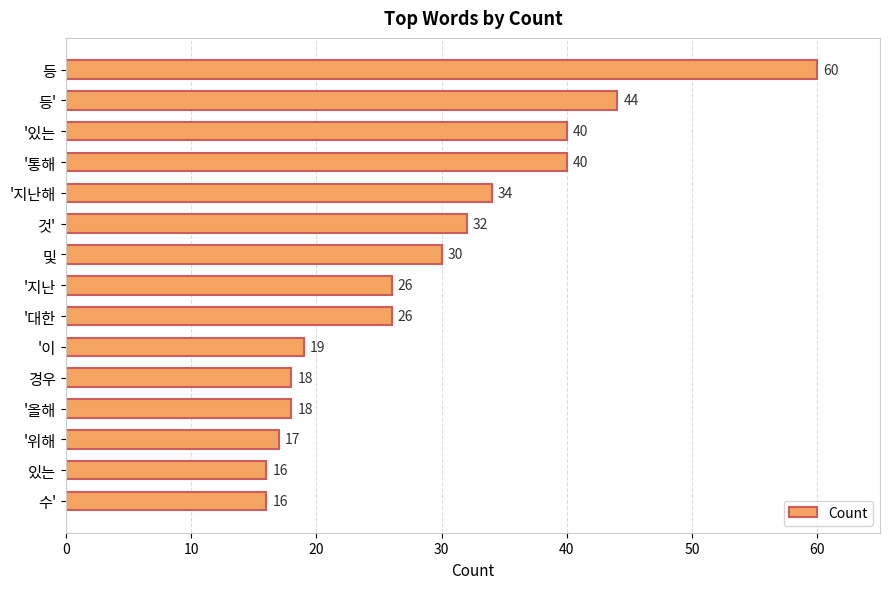

What is the difference between the maximum and minimum values?

44